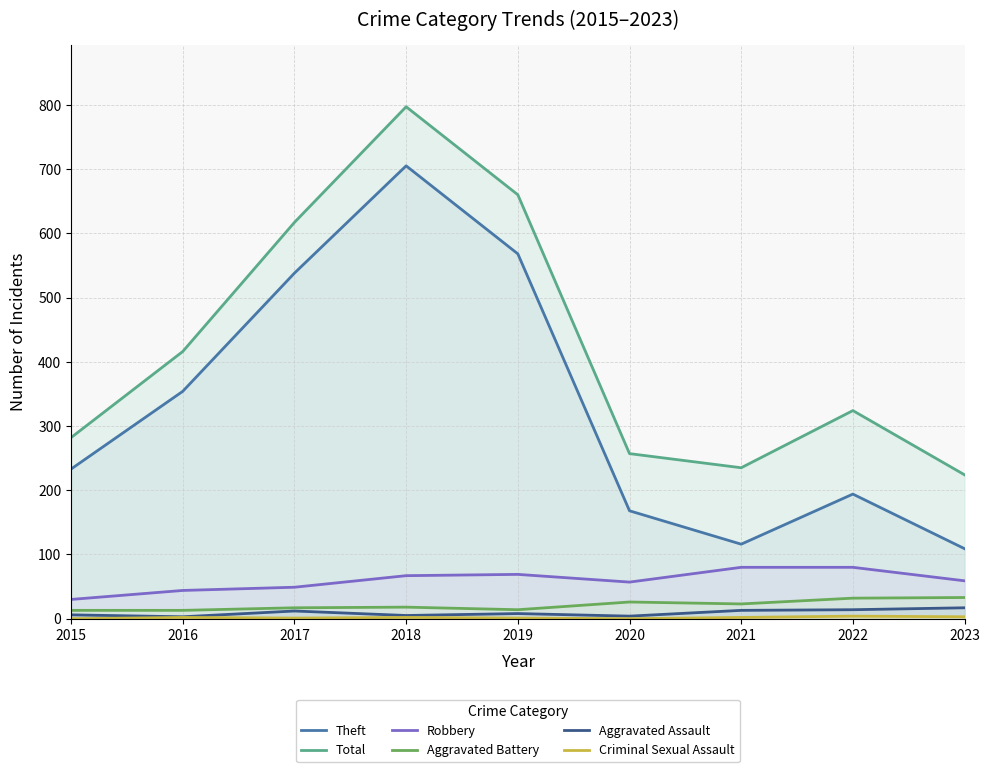

Reading left to right, extract all data points from this chart.

Theft: 2015=233	2016=354	2017=538	2018=705	2019=568	2020=168	2021=116	2022=194	2023=109
Total: 2015=282	2016=416	2017=617	2018=797	2019=660	2020=257	2021=235	2022=324	2023=224
Robbery: 2015=30	2016=44	2017=49	2018=67	2019=69	2020=57	2021=80	2022=80	2023=59
Aggravated Battery: 2015=13	2016=13	2017=17	2018=18	2019=14	2020=26	2021=23	2022=32	2023=33
Aggravated Assault: 2015=6	2016=3	2017=12	2018=5	2019=8	2020=4	2021=13	2022=14	2023=17
Criminal Sexual Assault: 2015=0	2016=2	2017=1	2018=2	2019=1	2020=0	2021=2	2022=4	2023=3